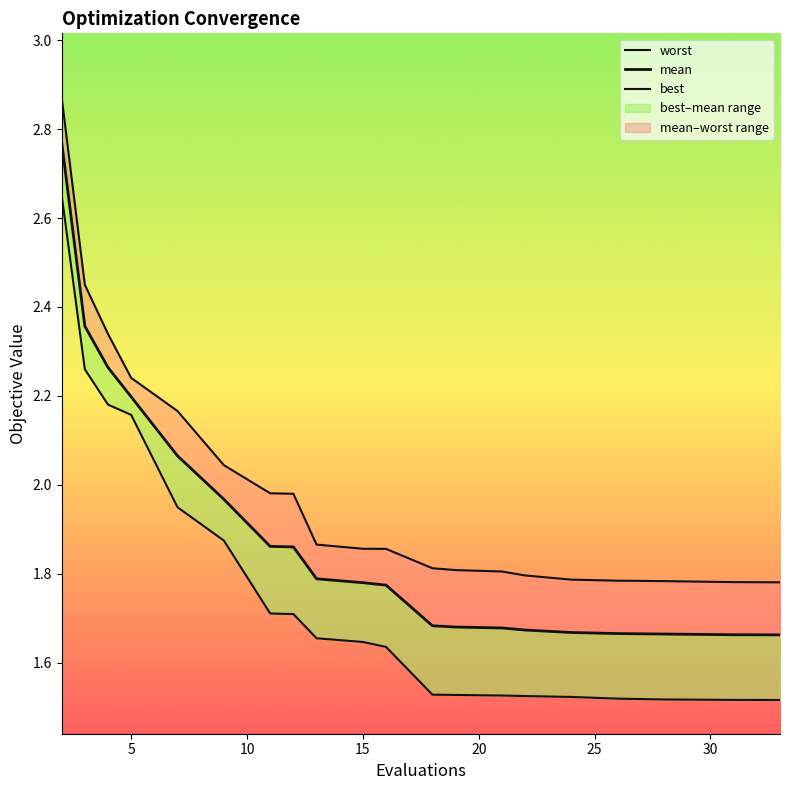

True or false: best has a value of 2.2 at 15.

False